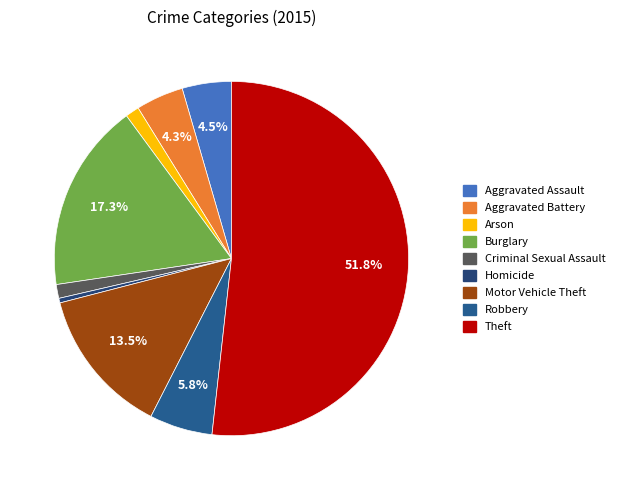

Rank the categories by value from lowest to highest.

Homicide, Arson, Criminal Sexual Assault, Aggravated Battery, Aggravated Assault, Robbery, Motor Vehicle Theft, Burglary, Theft